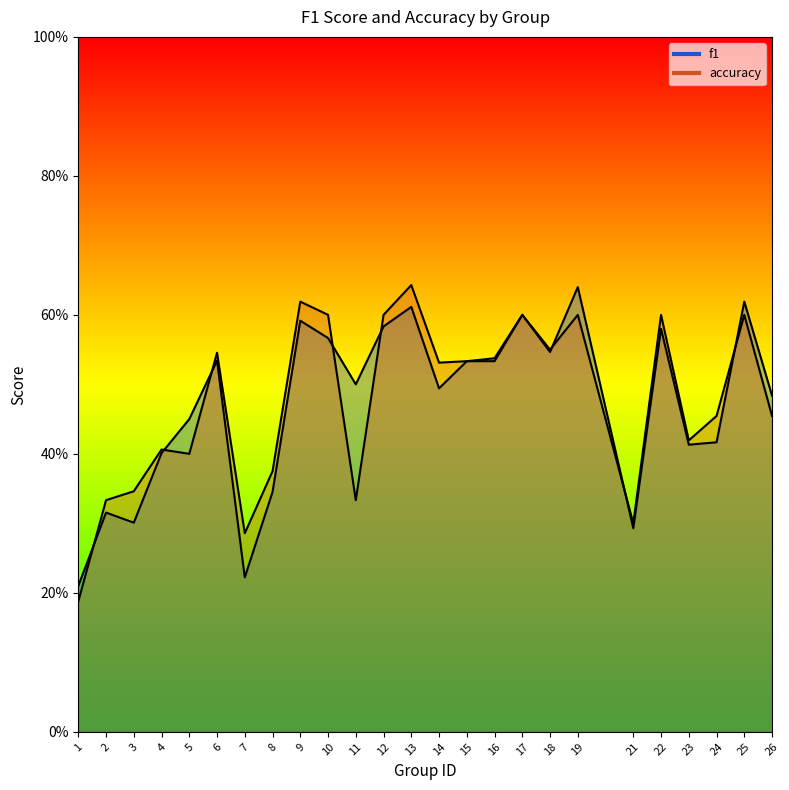

How many interior local valleys does the f1 series have?

7